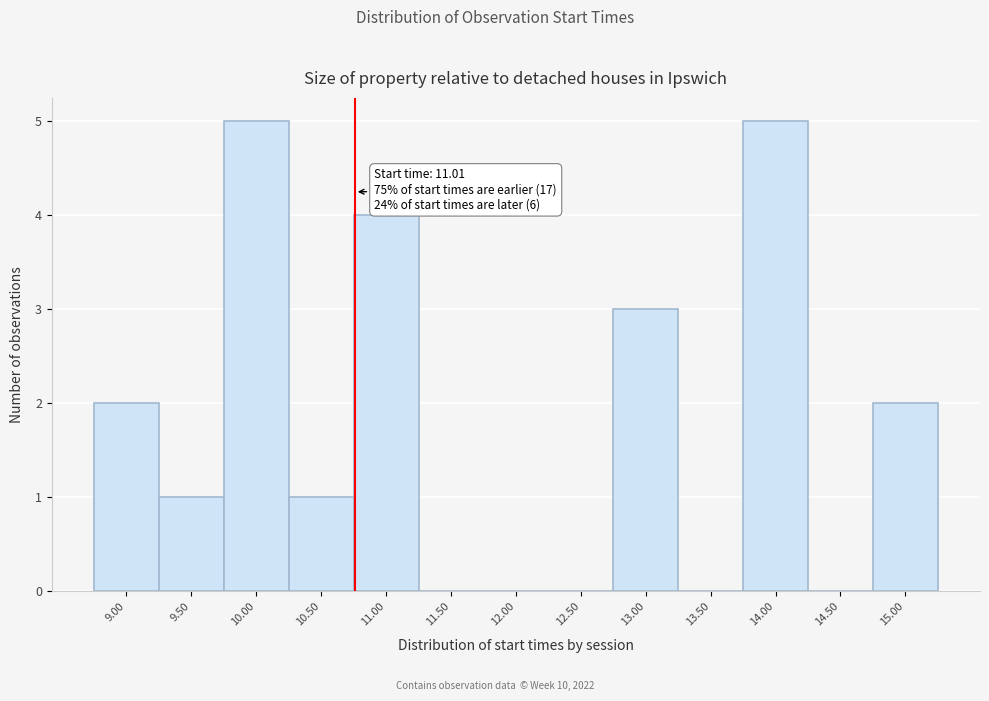

Reading left to right, extract all data points from this chart.

9.00=2	9.50=1	10.00=5	10.50=1	11.00=4	11.50=0	12.00=0	12.50=0	13.00=3	13.50=0	14.00=5	14.50=0	15.00=2